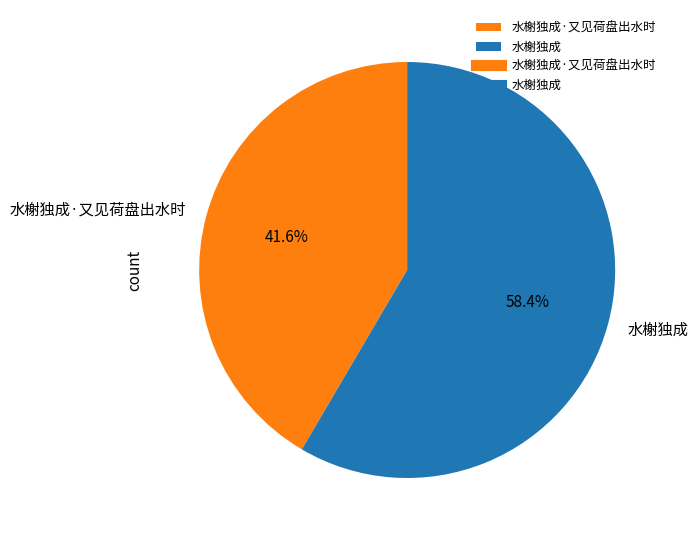

What is the smallest slice in the pie chart?

水榭独成·又见荷盘出水时